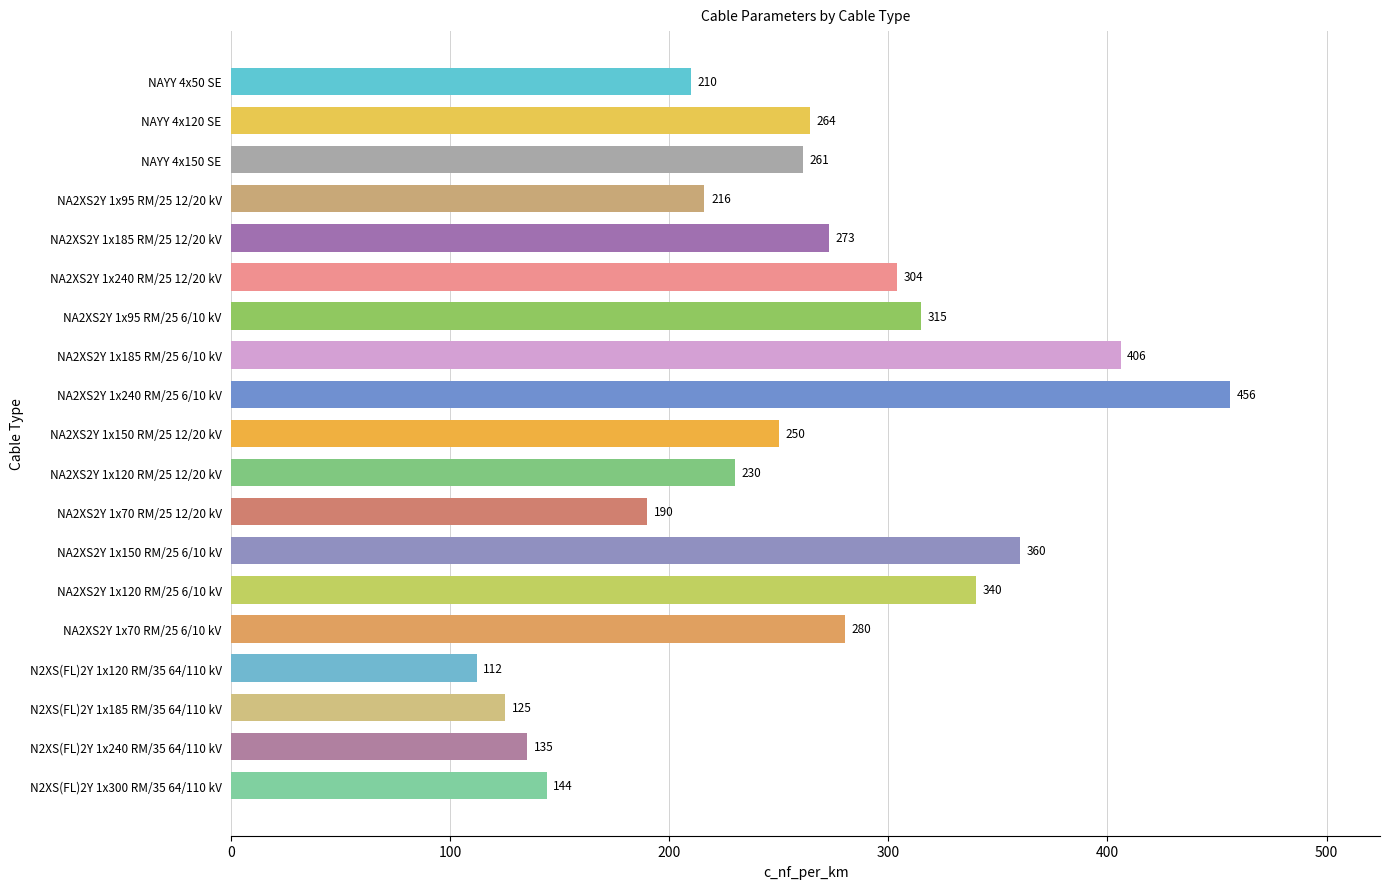

Does the chart contain any negative values?

No